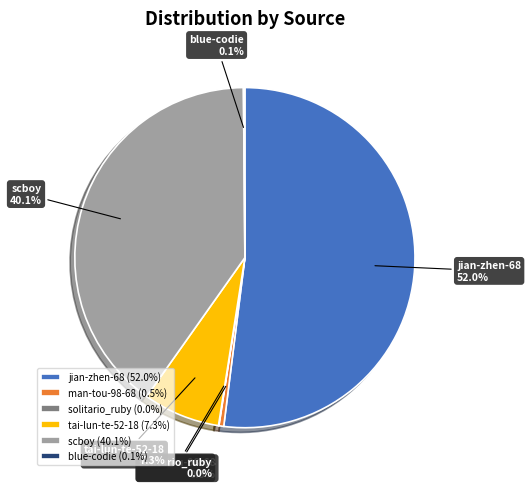

Approximately how many times larger is the value at jian-zhen-68 compared to tai-lun-te-52-18?

7.1